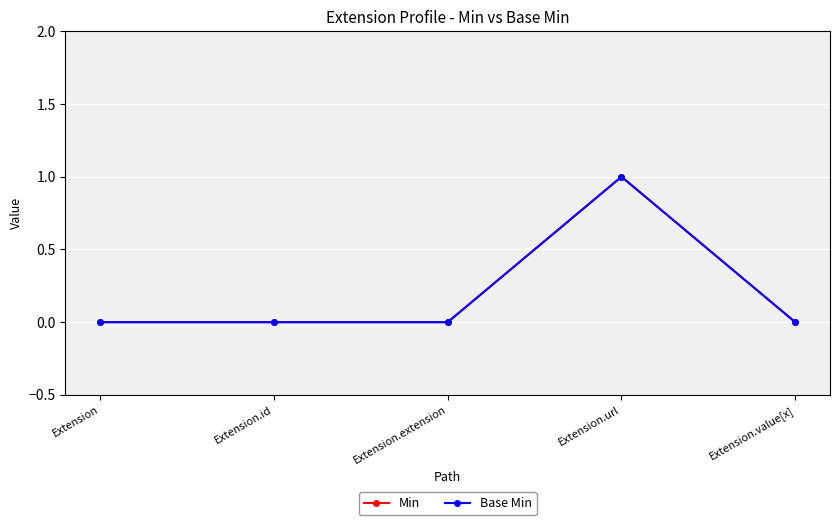

At which label does Min reach its peak?

Extension.url